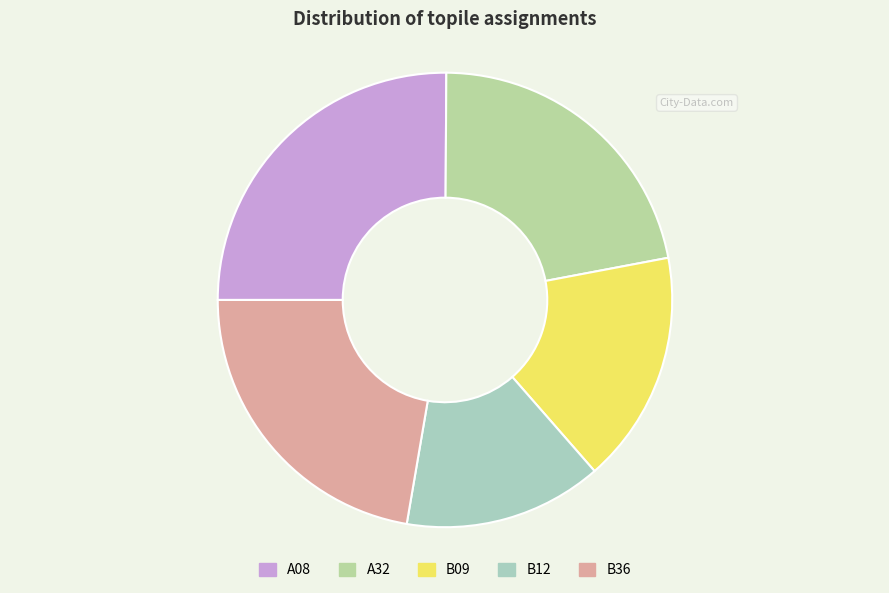

The B36 slice represents 22% of the pie. True or false?

True